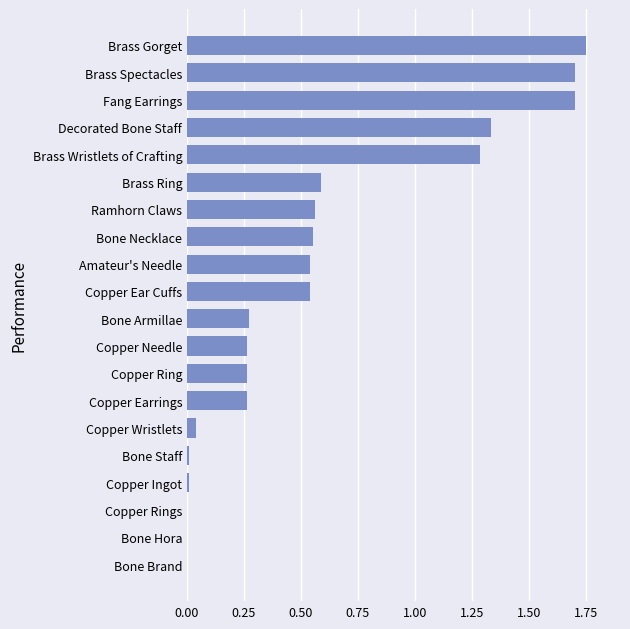

At which category does the chart reach its peak across all series?

Brass Gorget